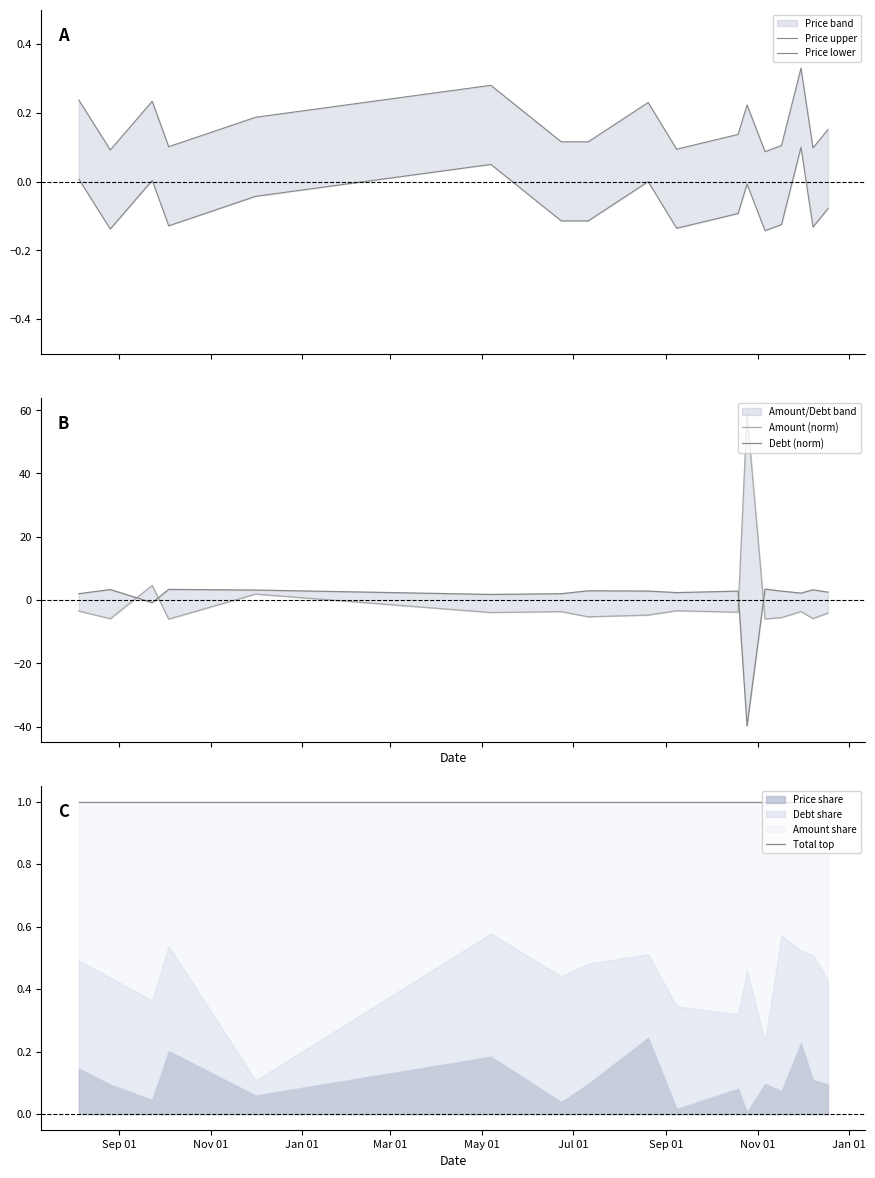

At how many categories does at least one series exceed 41?

1